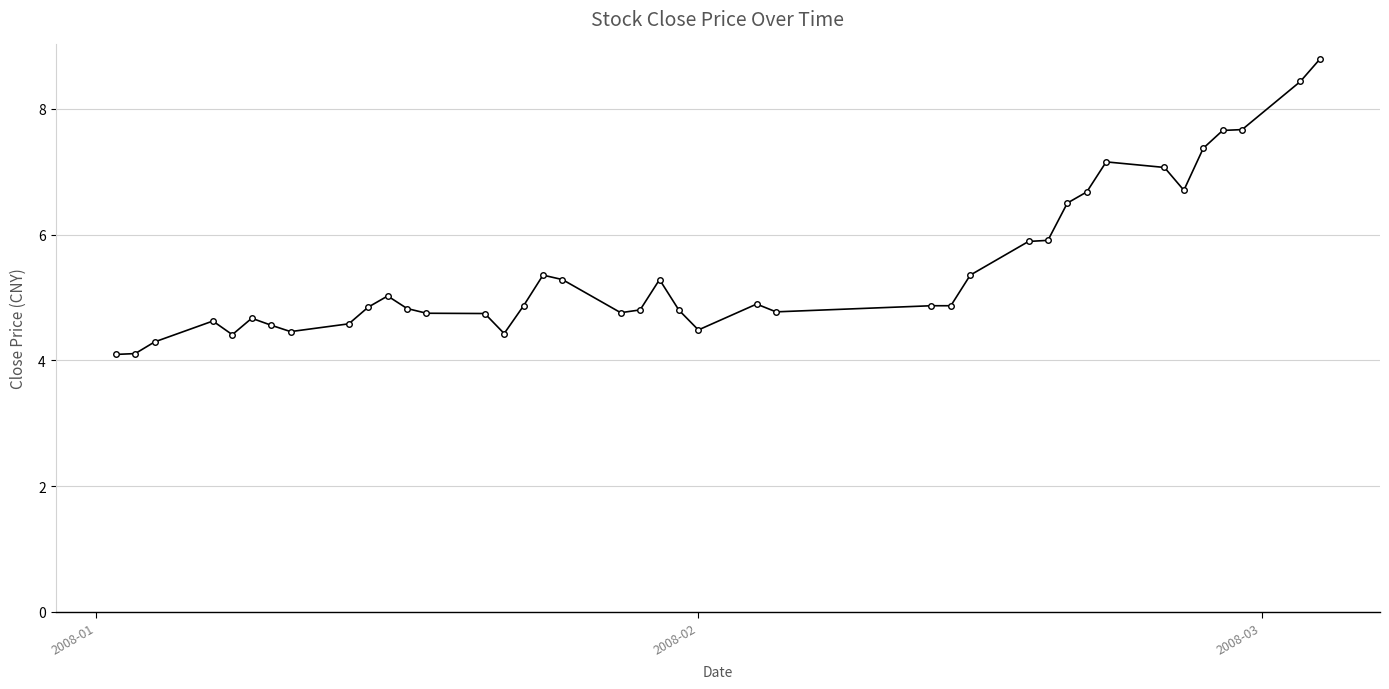

What is the greatest value displayed?

8.8